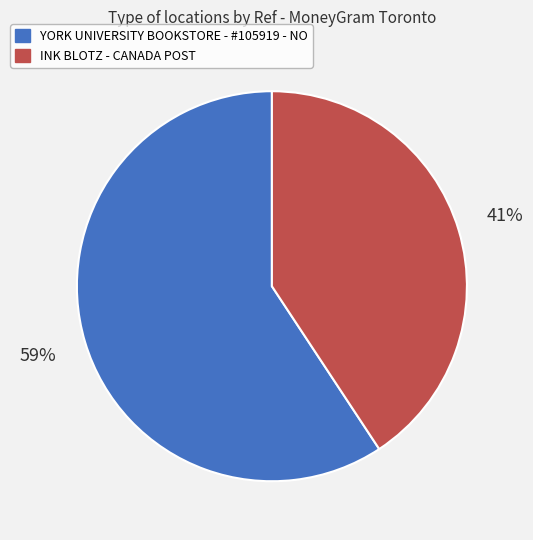

Which category has the smallest portion of the pie?

INK BLOTZ - CANADA POST